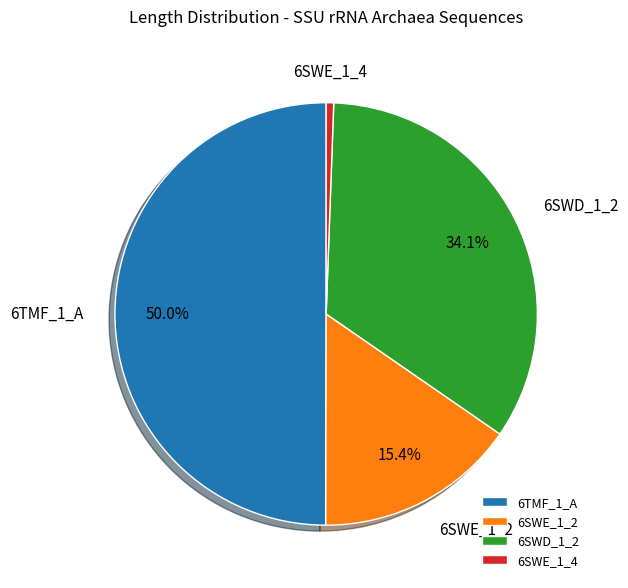

The 6SWE_1_2 slice represents 15% of the pie. True or false?

True